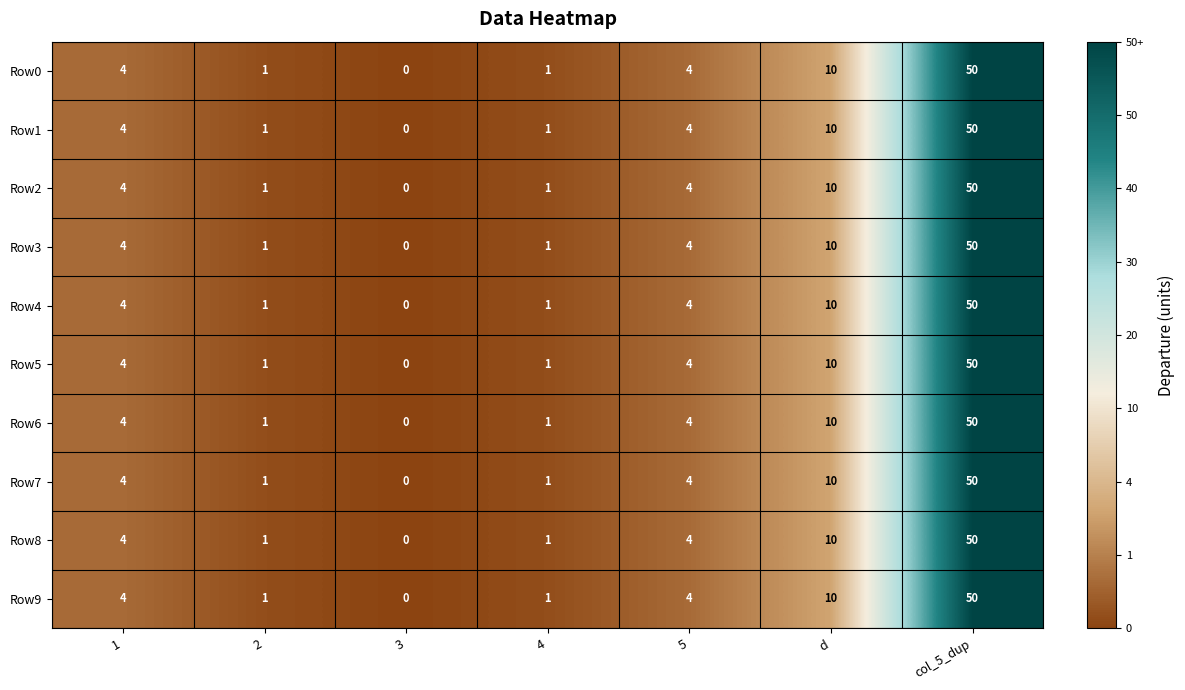

What is the highest value of the Row9 series?

50